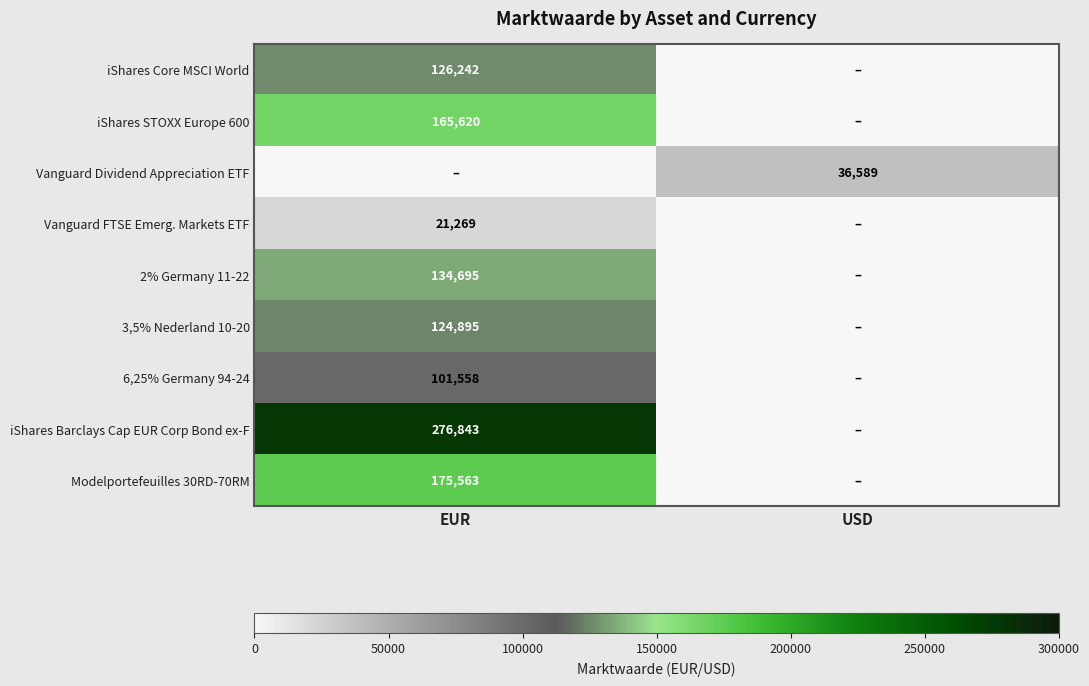

The value of Vanguard Dividend Appreciation ETF at USD is 50283. True or false?

False